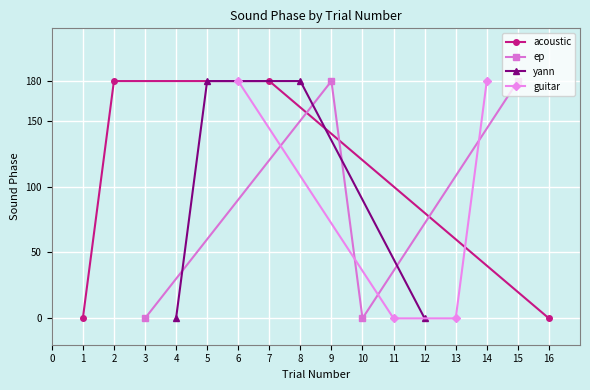

How many values in the ep series are below 180?

2